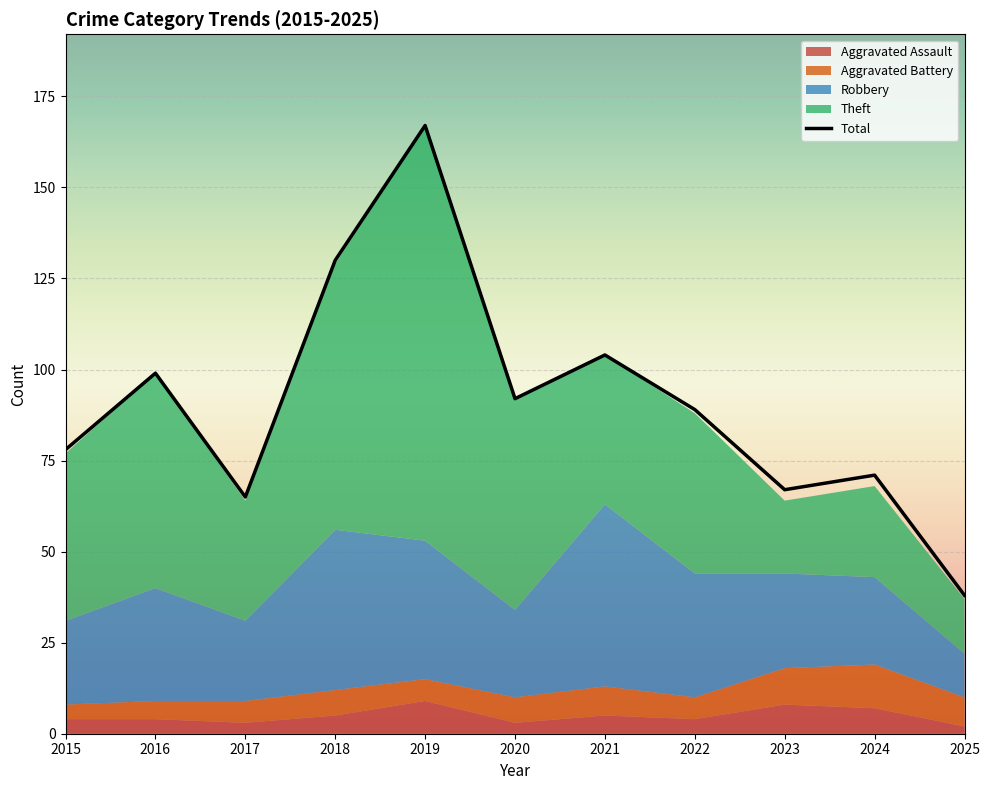

What is the maximum value shown in the chart?

167